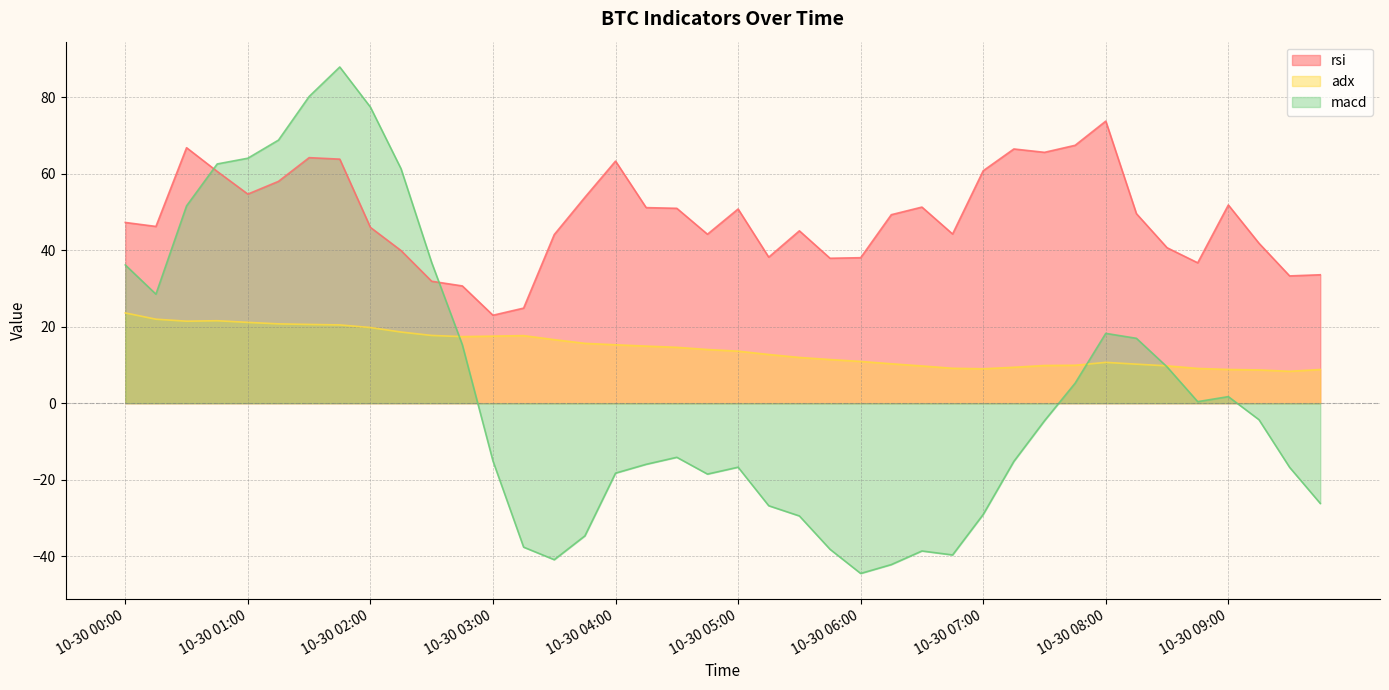

Count the number of categories in the chart.

40